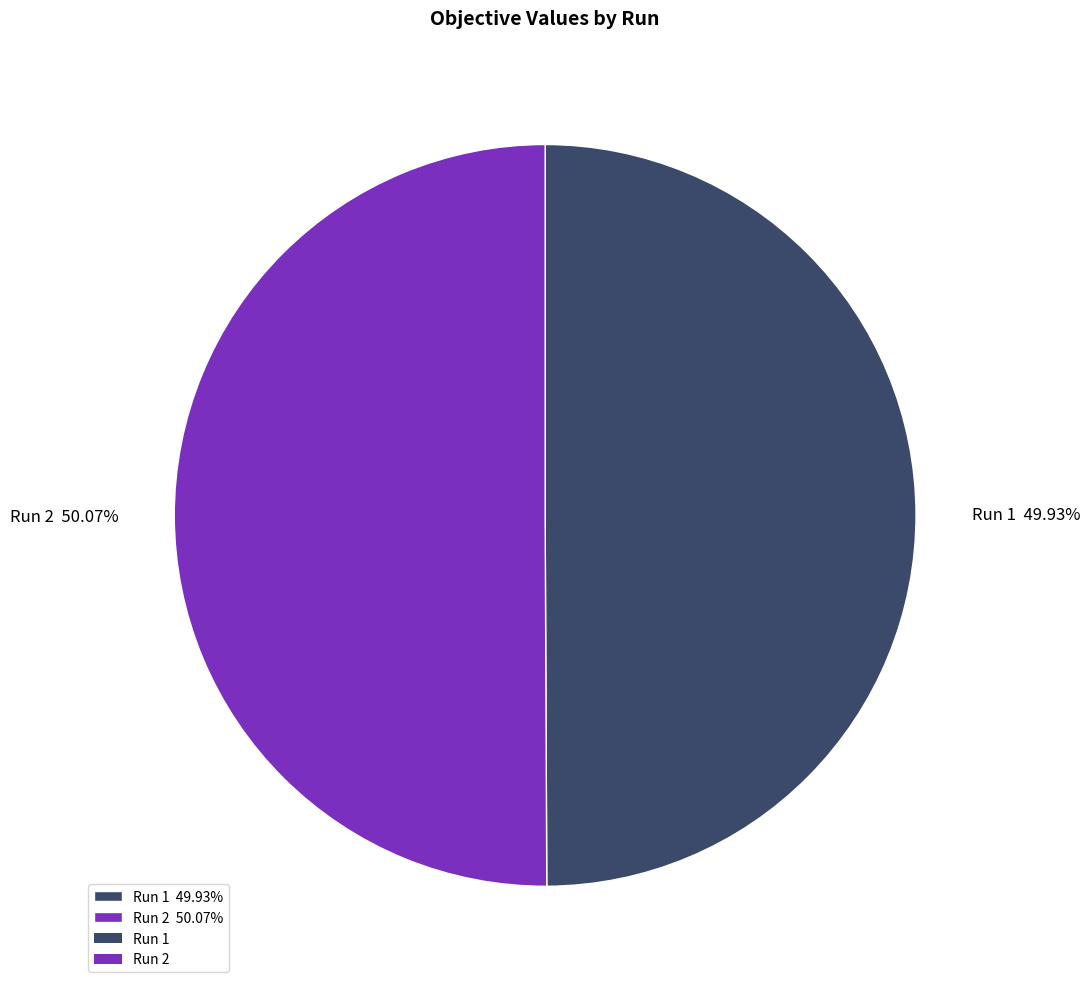

Is there any slice that represents more than half of the pie?

Yes